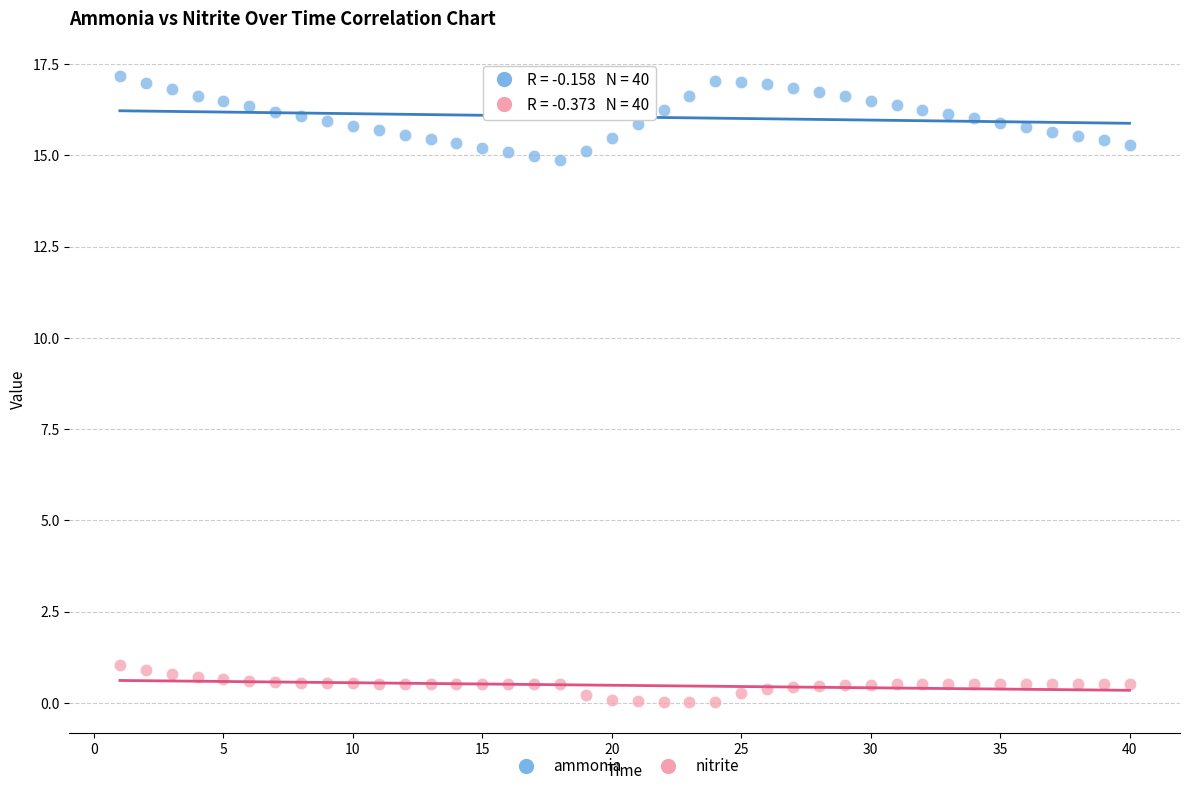

Which series has the widest spread of Y values?

ammonia